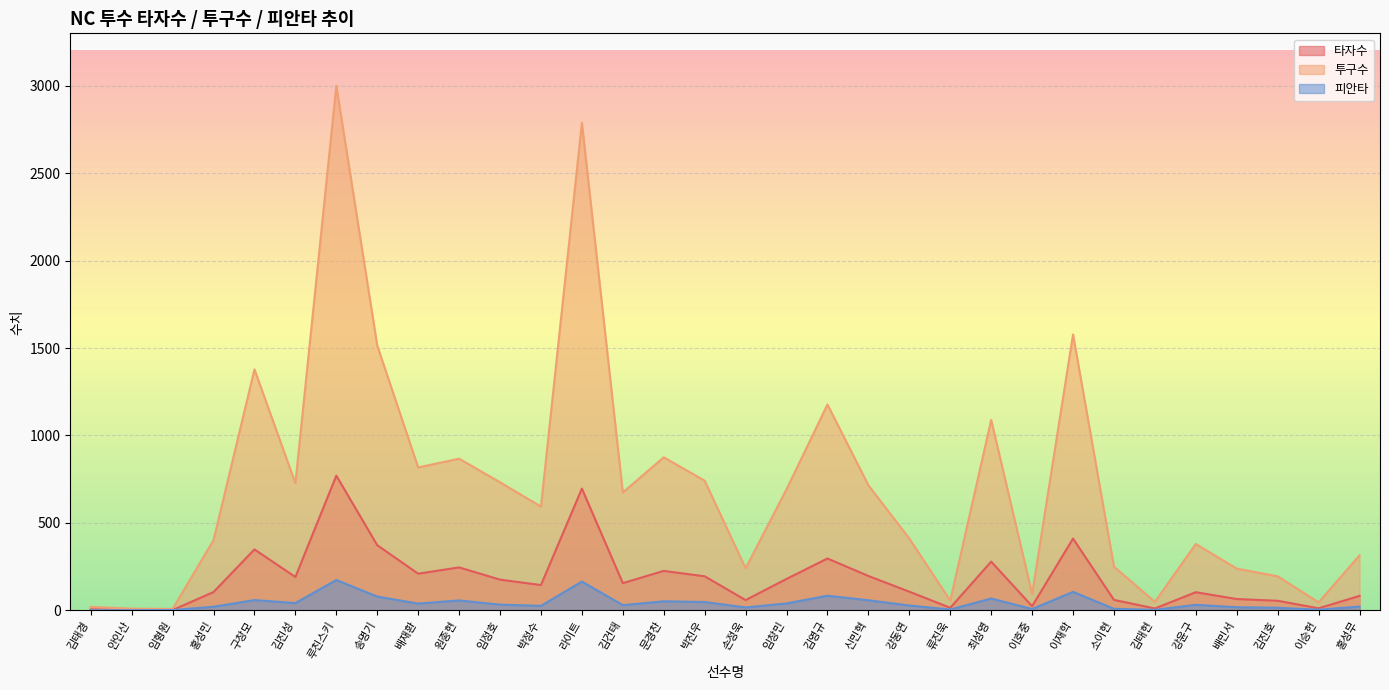

What is the value of the 투구수 point at the 17th from the left?

240